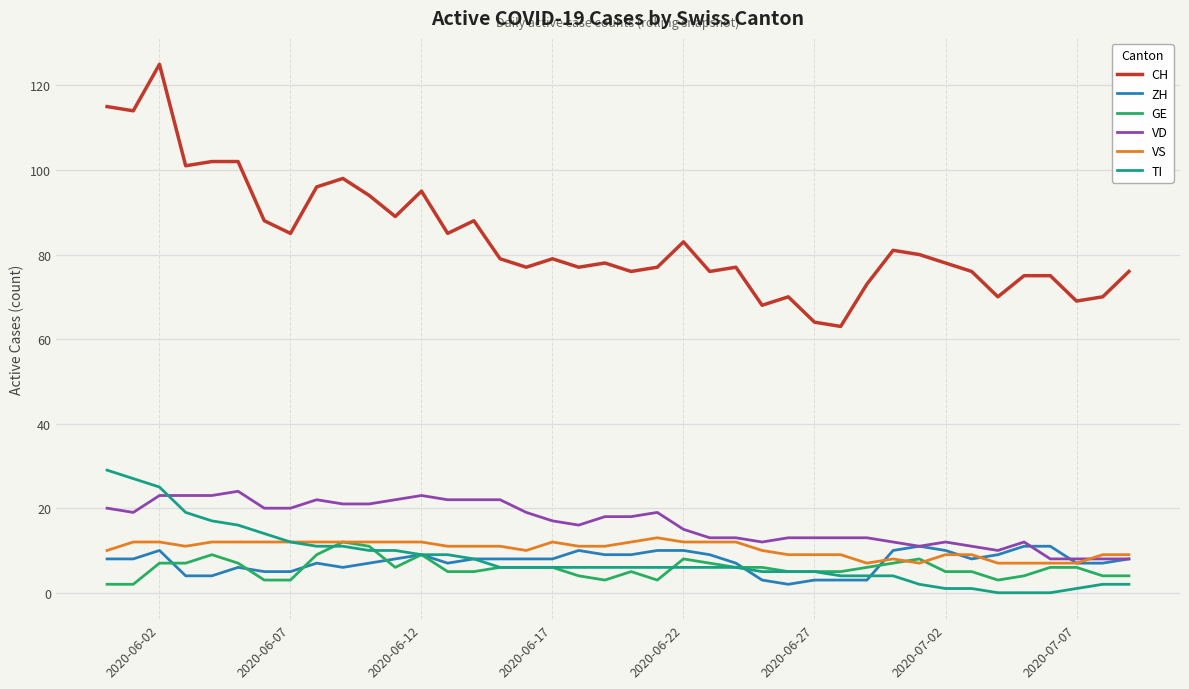

Which series has the largest range (max minus min)?

CH